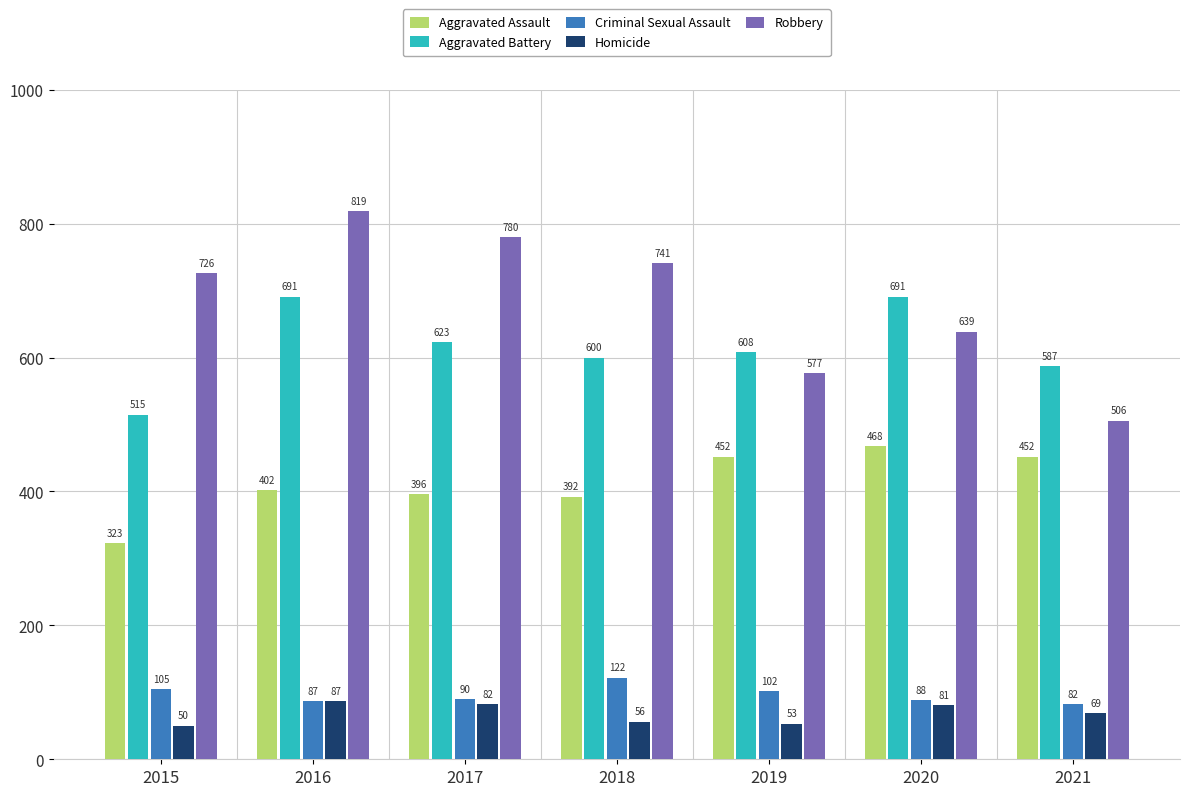

What is the value of the Aggravated Battery bar at the 7th from the left?

587